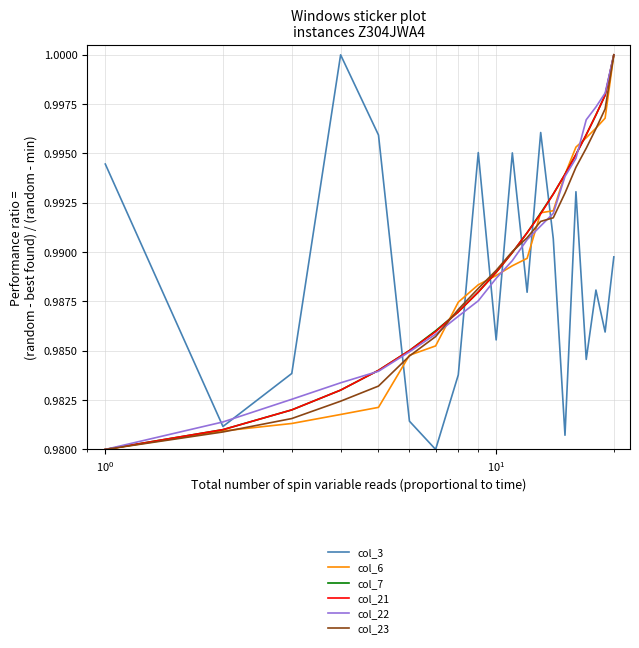

True or false: col_23 and col_3 cross at least once.

True